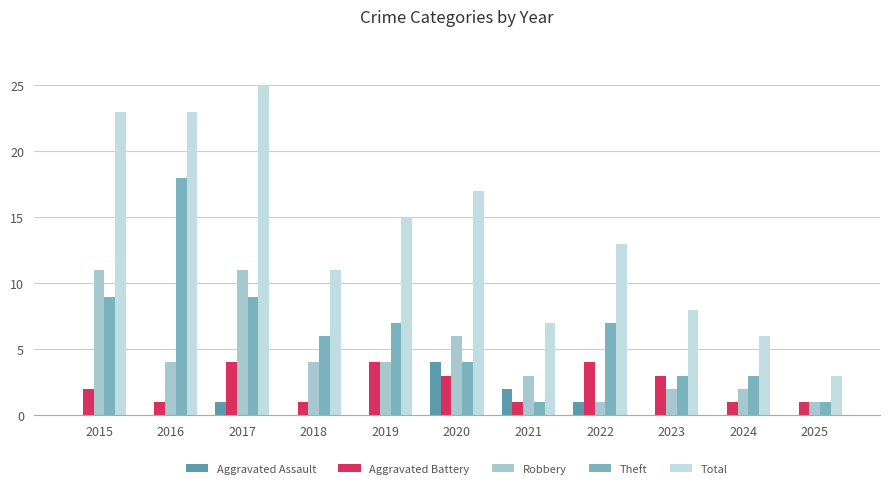

At which label does Aggravated Battery reach its peak?

2017